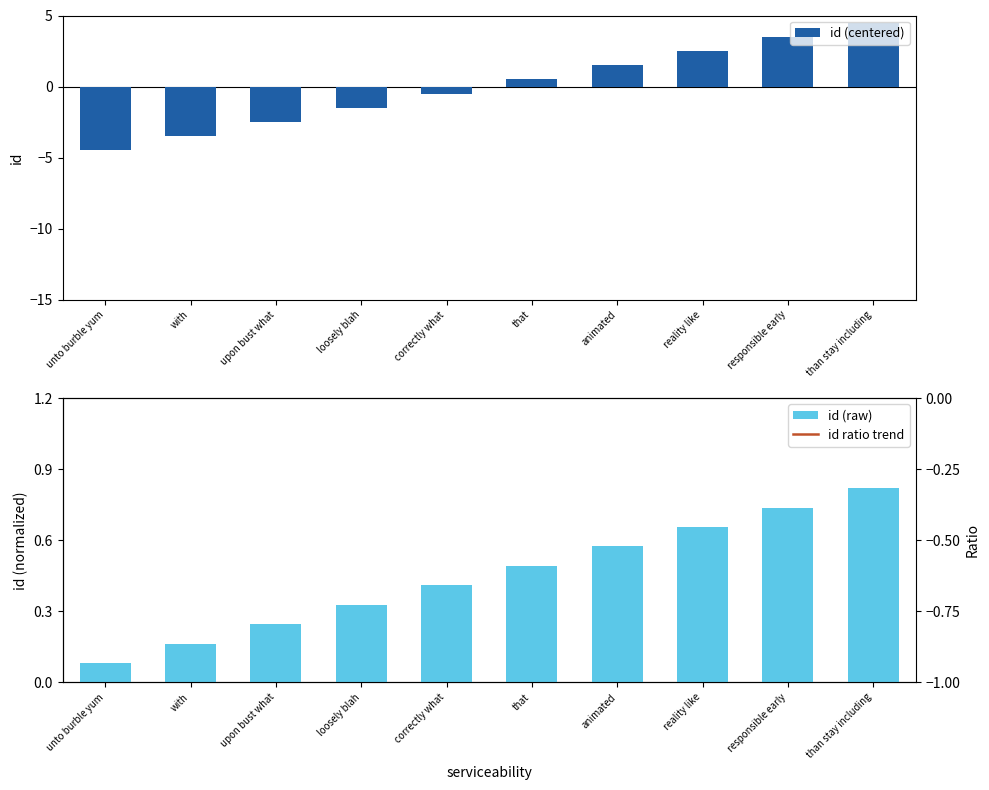

Which series has the largest range (max minus min)?

id (centered)